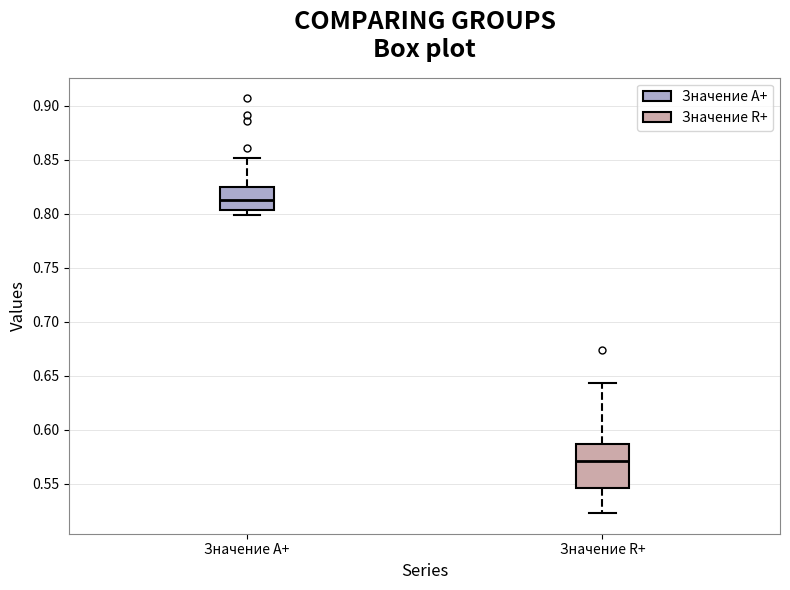

Reading left to right, transcribe this box plot: for each box, give where its median line is, the range the box spans, and where its two whiskers end, as read against the y-axis. The values are not printed on the chart, so give them approximately, as read against the axis.

Значение A+: median 0.815, box 0.805 to 0.825, whiskers 0.800 to 0.850
Значение R+: median 0.570, box 0.545 to 0.585, whiskers 0.525 to 0.645